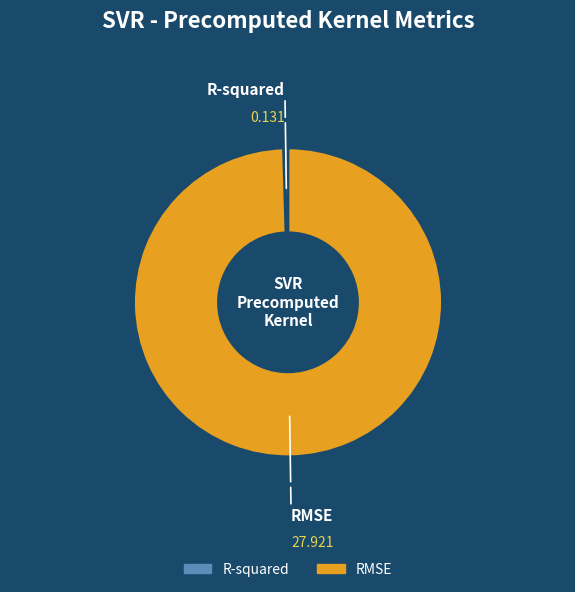

How many slices are in this pie chart?

2